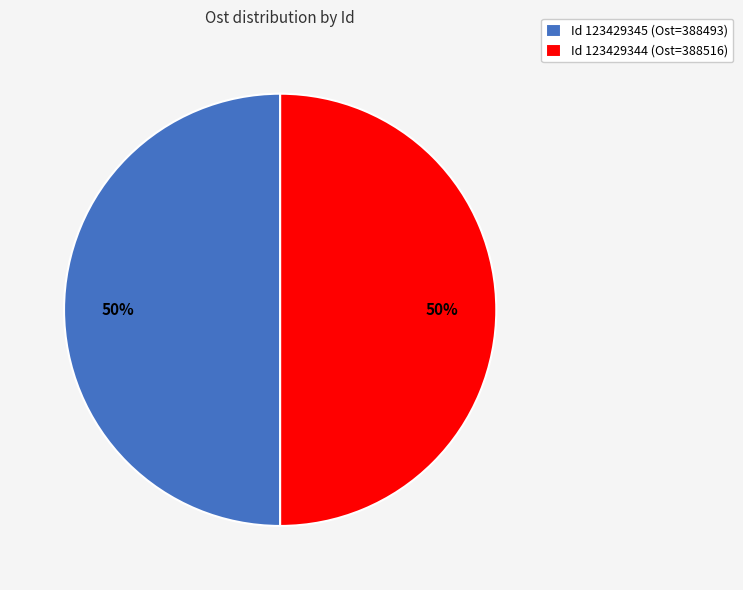

To the nearest percent, what is the average slice percentage?

50%